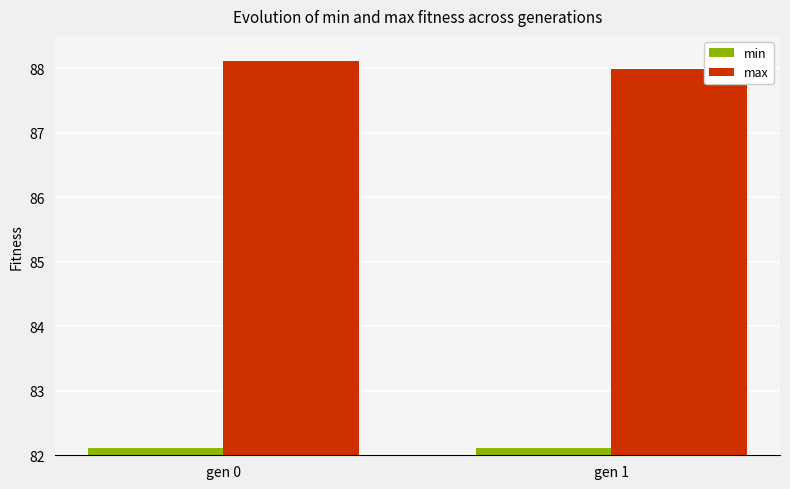

How many bars are there in total?

4